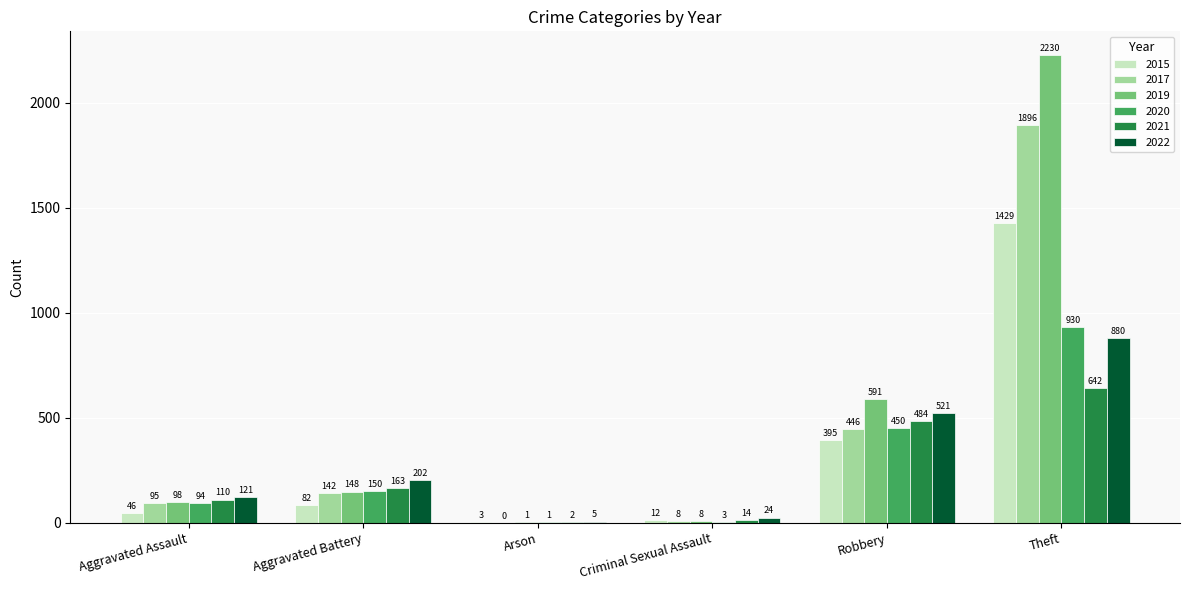

The 2021 series shows 110 at Aggravated Assault. True or false?

True